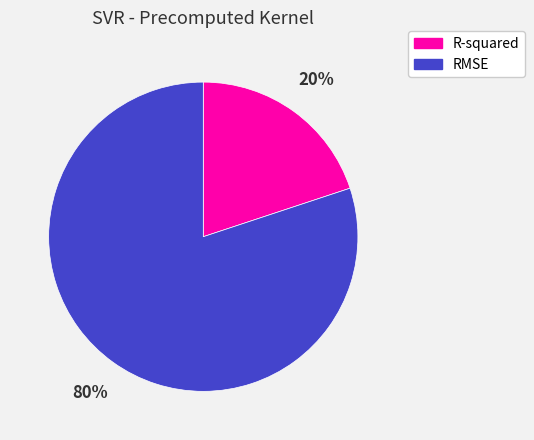

To the nearest percent, what is the difference between the R-squared and RMSE slice percentages?

60%